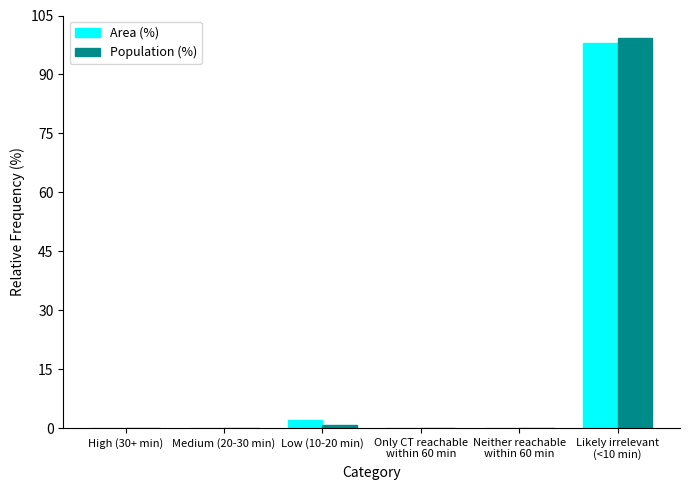

What is the sum of all Population (%) values?

100.0